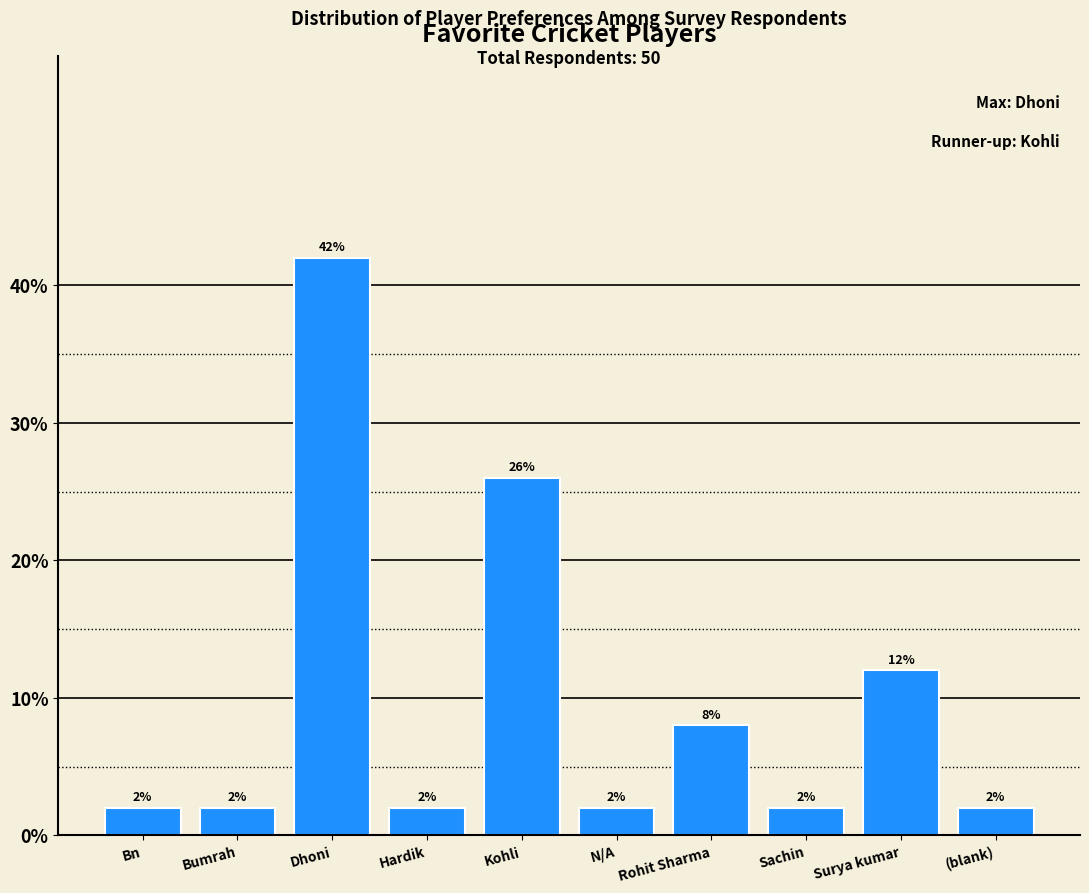

Reading right to left, list all the values displayed in this chart.

(blank)=2	Surya kumar=12	Sachin=2	Rohit Sharma=8	N/A=2	Kohli=26	Hardik=2	Dhoni=42	Bumrah=2	Bn=2